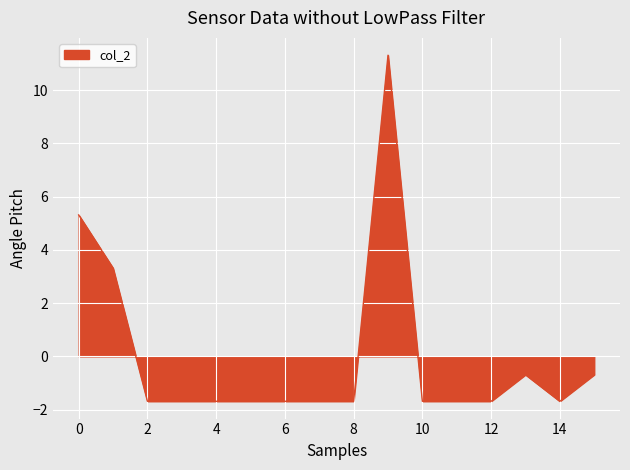

What is the minimum value shown in the chart?

-1.7